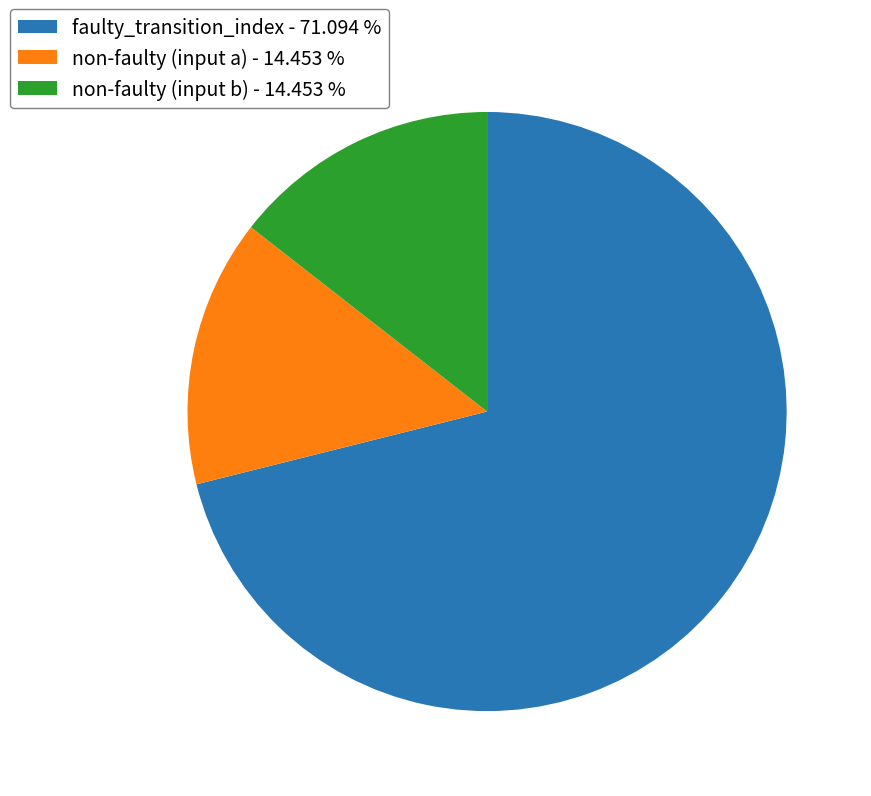

Does any single category account for the majority?

Yes